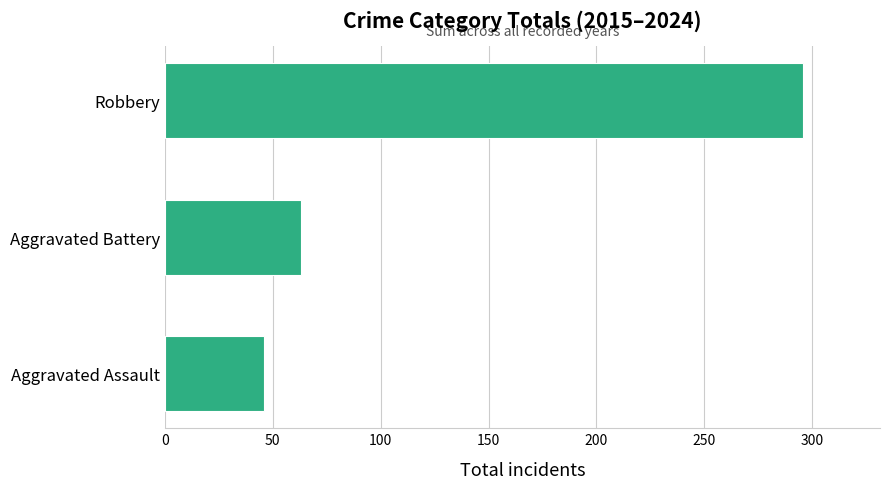

What is the difference between the maximum and minimum values?

250